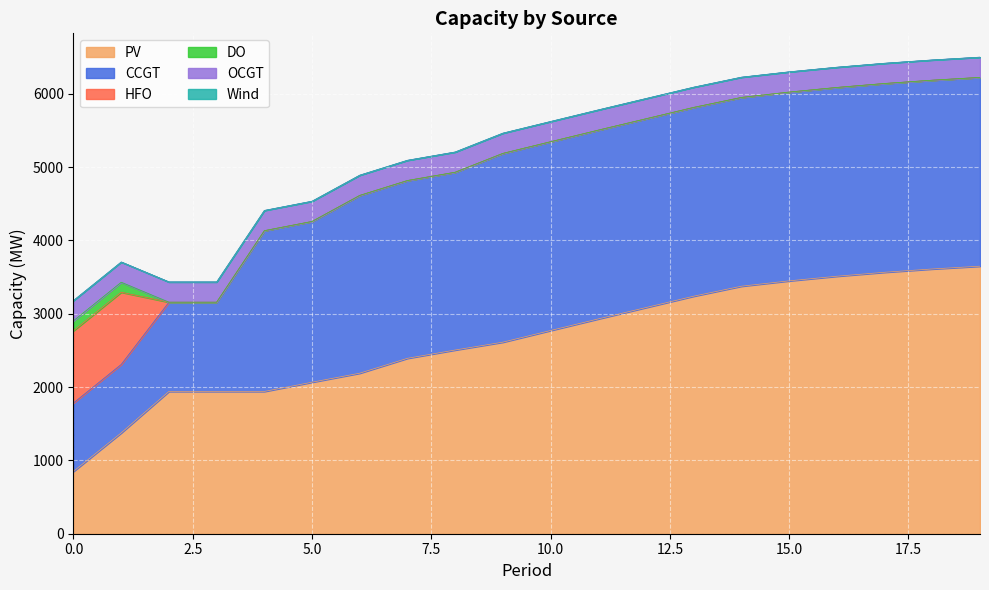

What is the value of the PV point at the 7th from the left?

2189